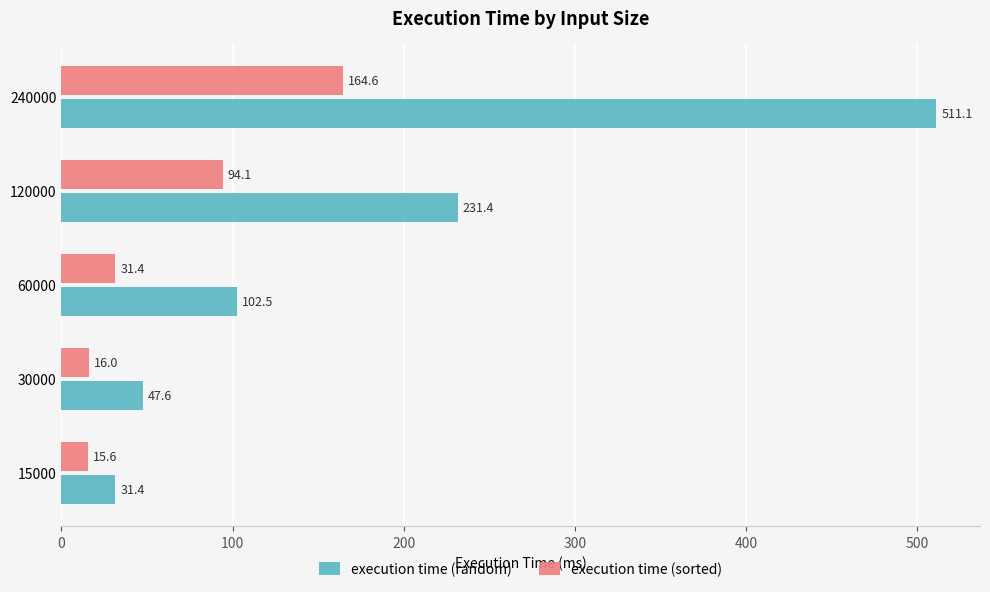

Rank the categories by execution time (sorted) value from highest to lowest.

240000, 120000, 60000, 30000, 15000